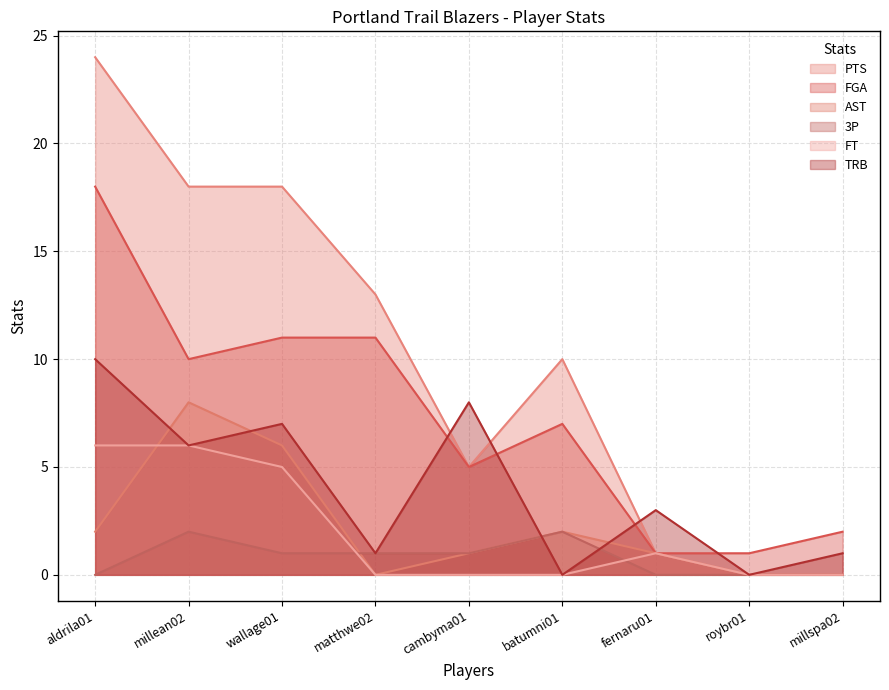

Reading right to left, transcribe all the data shown in this chart.

PTS: 0	0	1	10	5	13	18	18	24
FGA: 2	1	1	7	5	11	11	10	18
AST: 0	0	1	2	1	0	6	8	2
3P: 0	0	0	2	1	1	1	2	0
FT: 0	0	1	0	0	0	5	6	6
TRB: 1	0	3	0	8	1	7	6	10